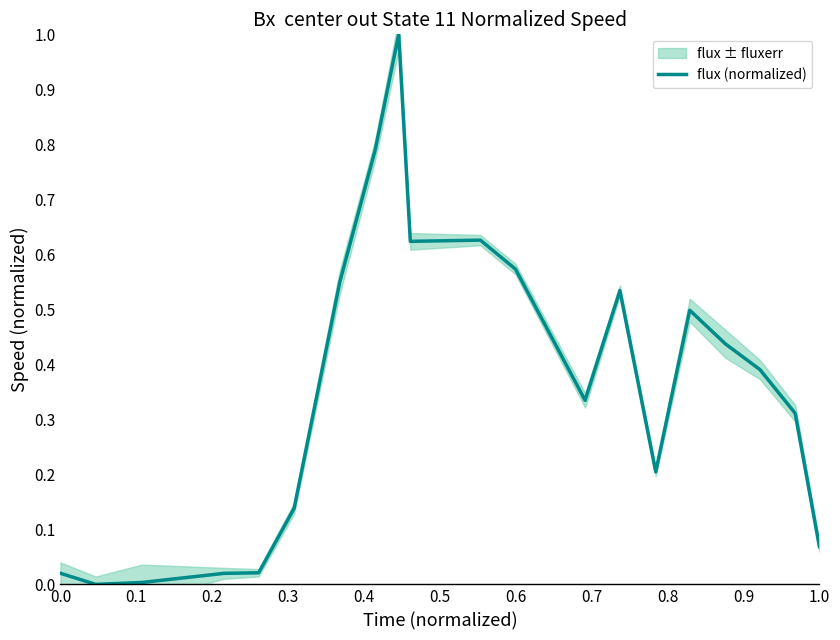

What is the maximum value for flux (normalized)?

1.0